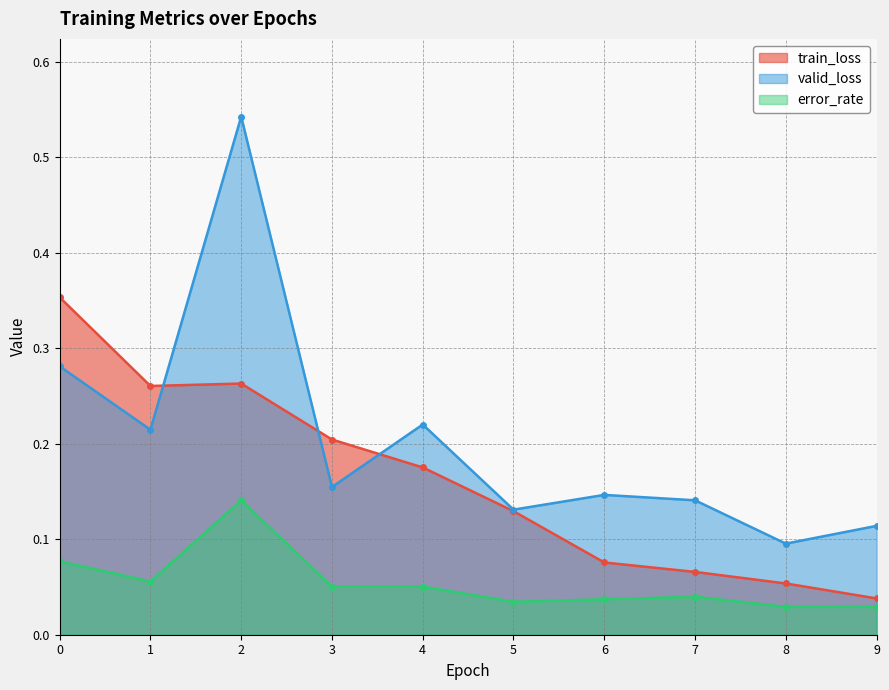

Rank the series by their maximum value, from highest to lowest.

valid_loss, train_loss, error_rate